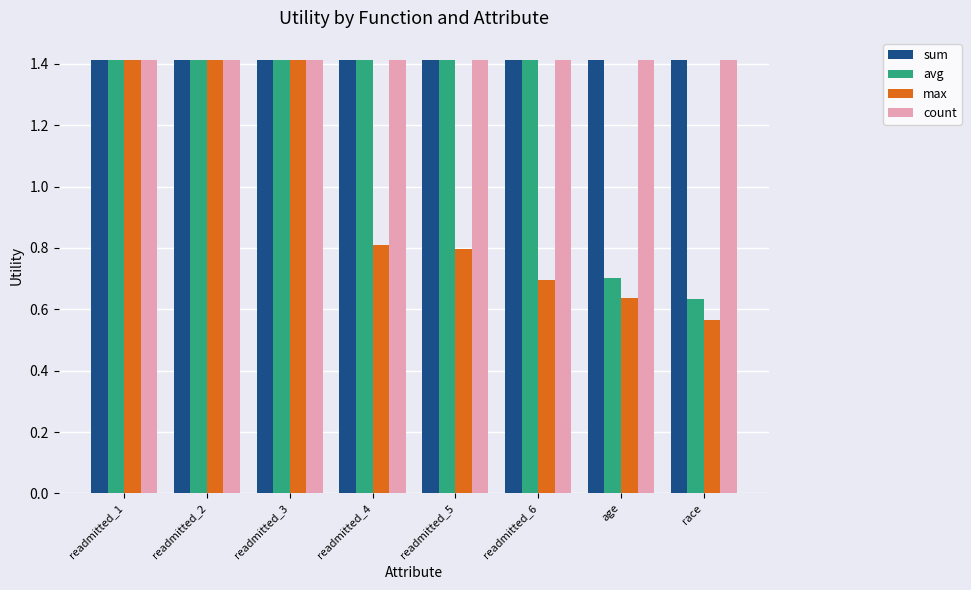

Is it true that max equals 1.4 at readmitted_2?

True